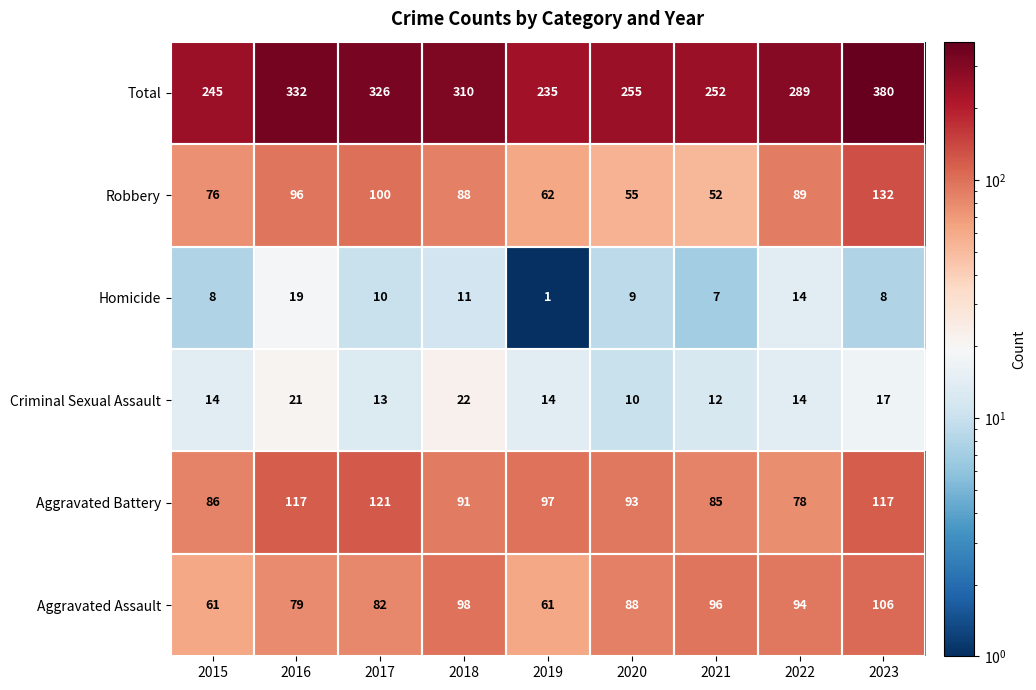

What is the total value across all series at 2016?

664